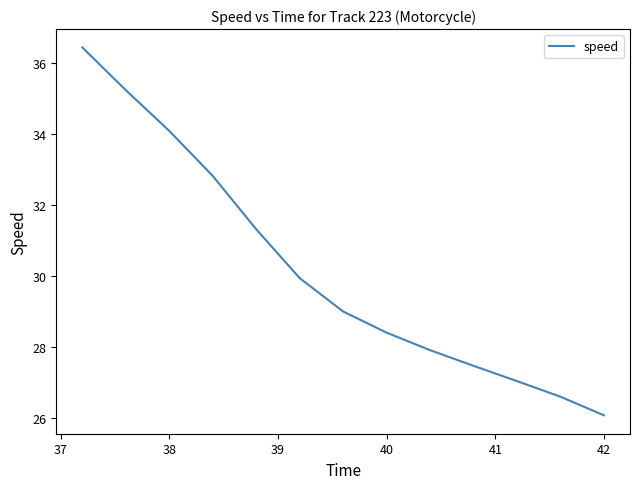

Reading left to right, what are all the values shown in this chart?

36.4	35.2	34.1	32.8	31.3	30.0	29.0	28.4	27.9	27.5	27.1	26.6	26.1